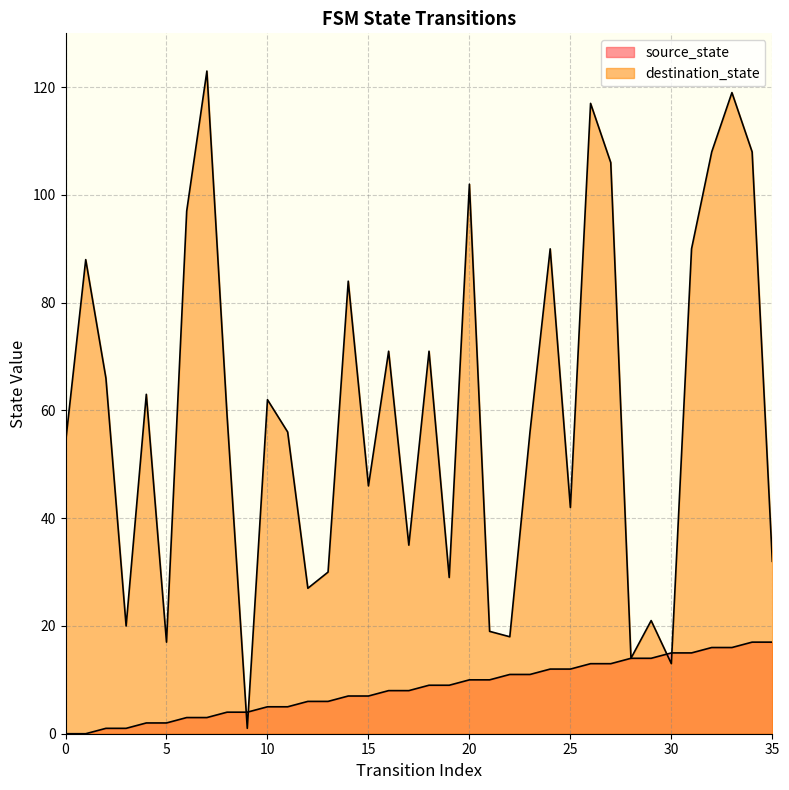

Count the number of data series in this chart.

2